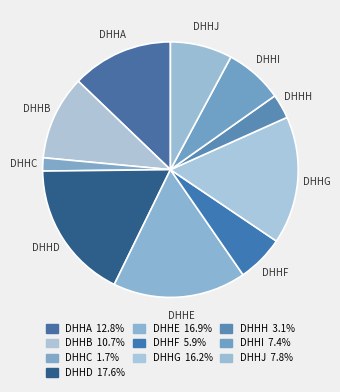

How many slices are in this pie chart?

10